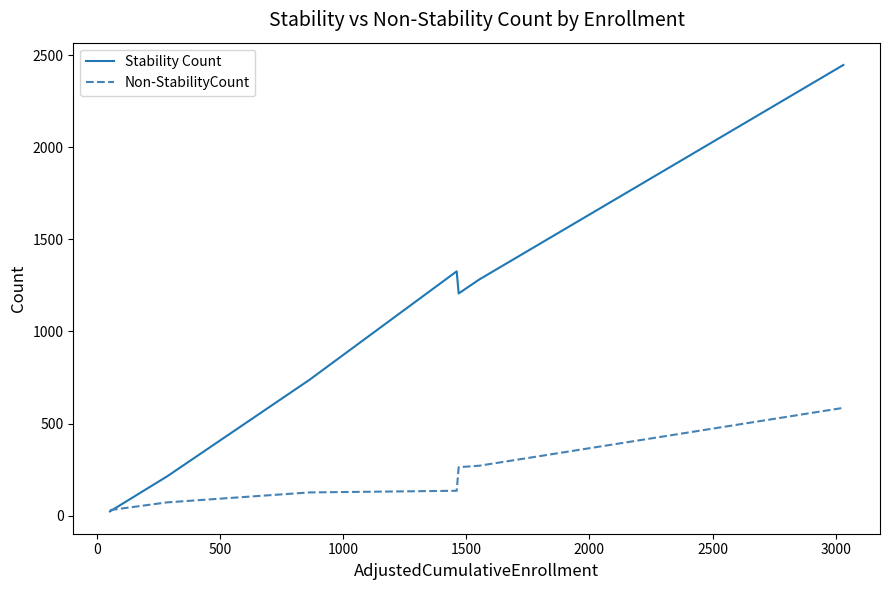

Which series has the largest range (max minus min)?

Stability Count